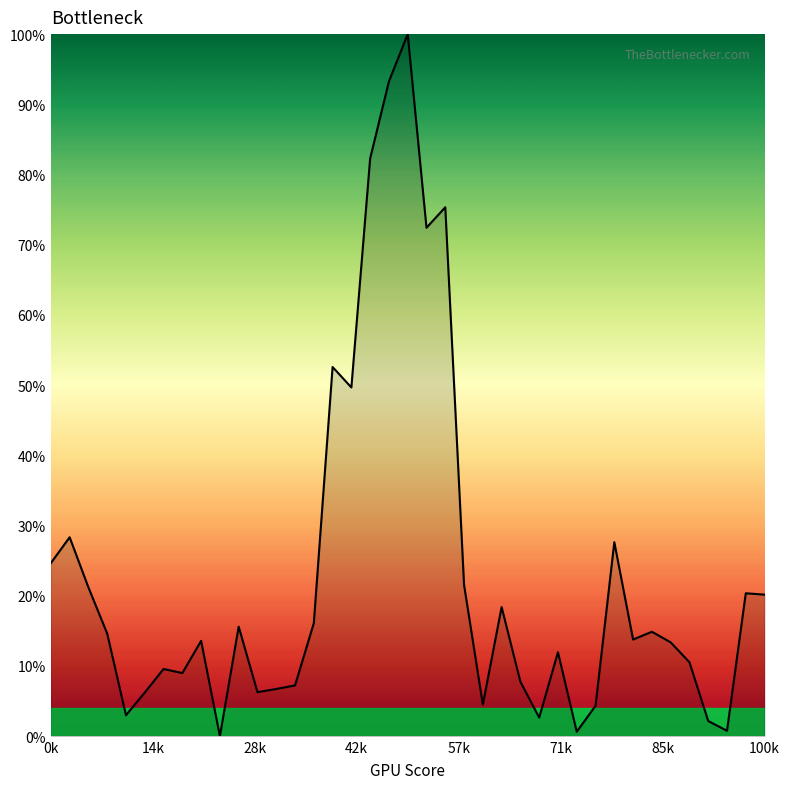

What is the maximum value shown in the chart?

100.0